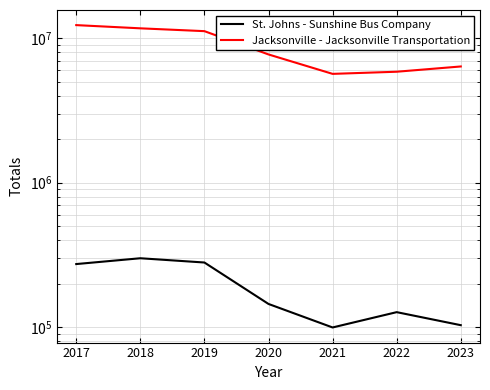

True or false: St. Johns - Sunshine Bus Company and Jacksonville - Jacksonville Transportation cross at least once.

False